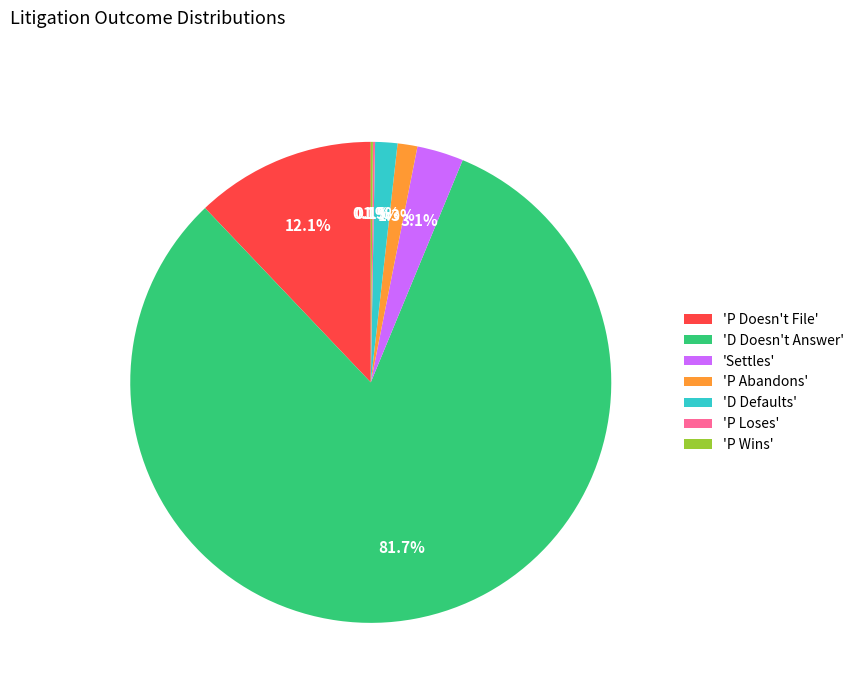

Does any single category account for the majority?

Yes